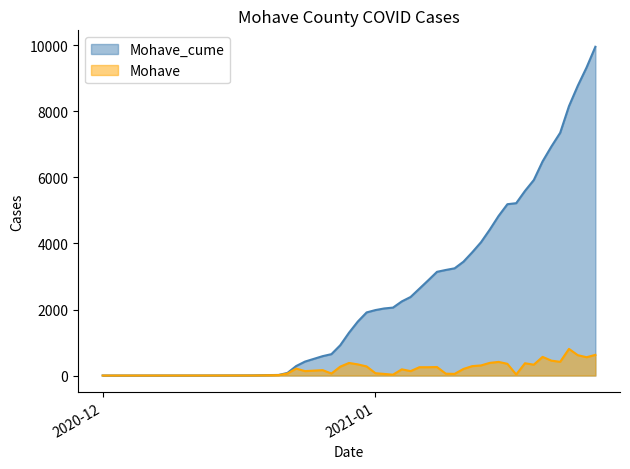

What is the value of the Mohave point at the 40th from the left?

626